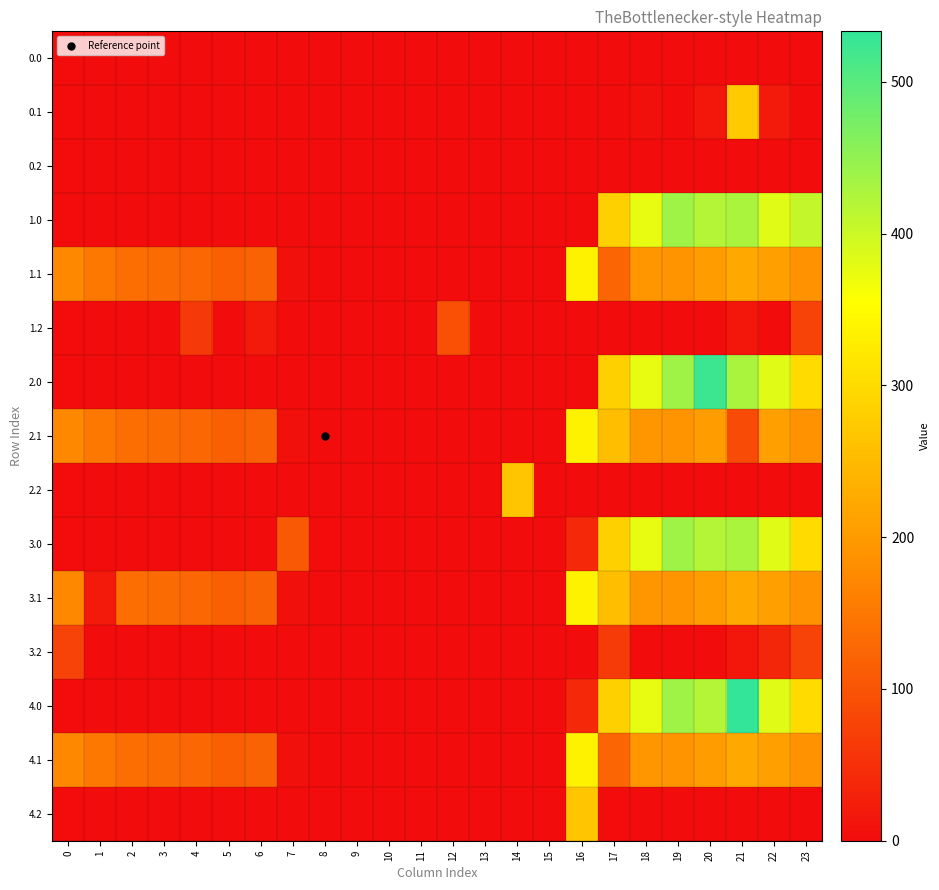

How many series are shown in this chart?

15